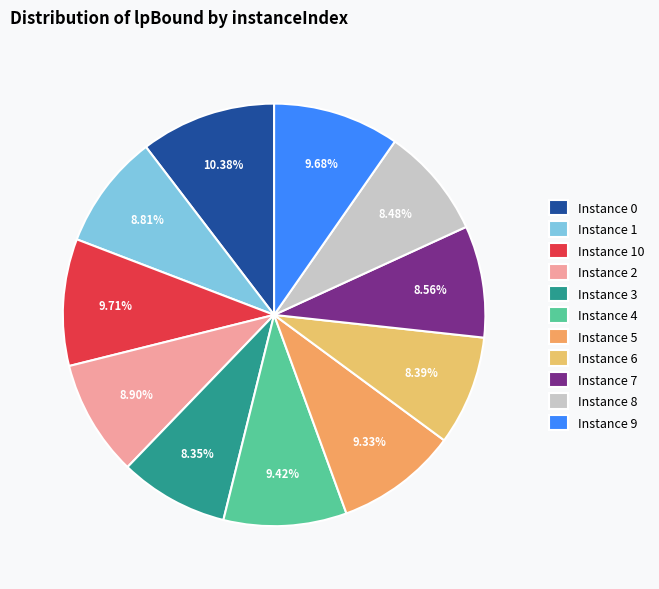

Which category has the smallest portion of the pie?

3